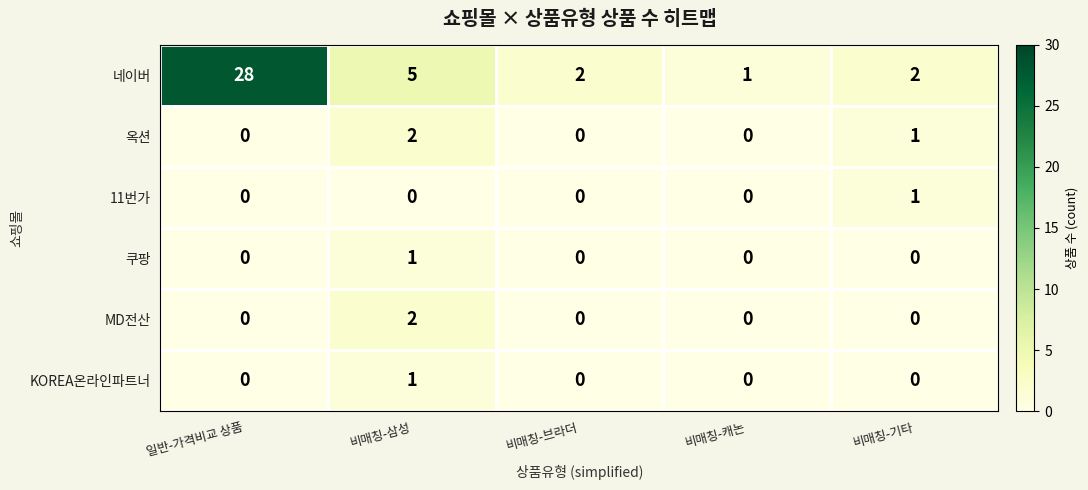

The KOREA온라인파트너 series shows 0 at 비매칭-브라더. True or false?

True